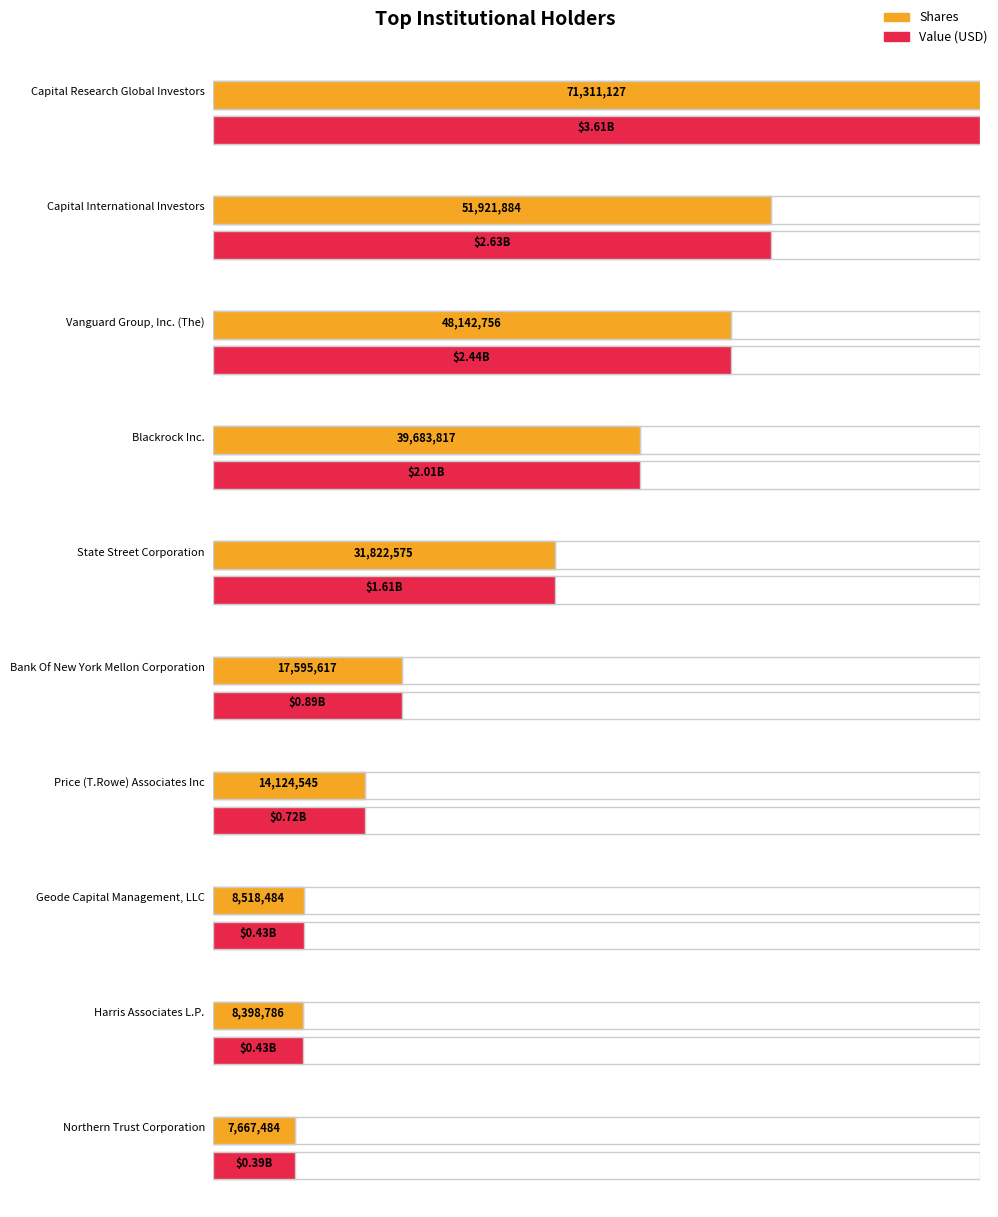

What value does the Shares series have at Blackrock Inc., to the nearest 10?

39683820